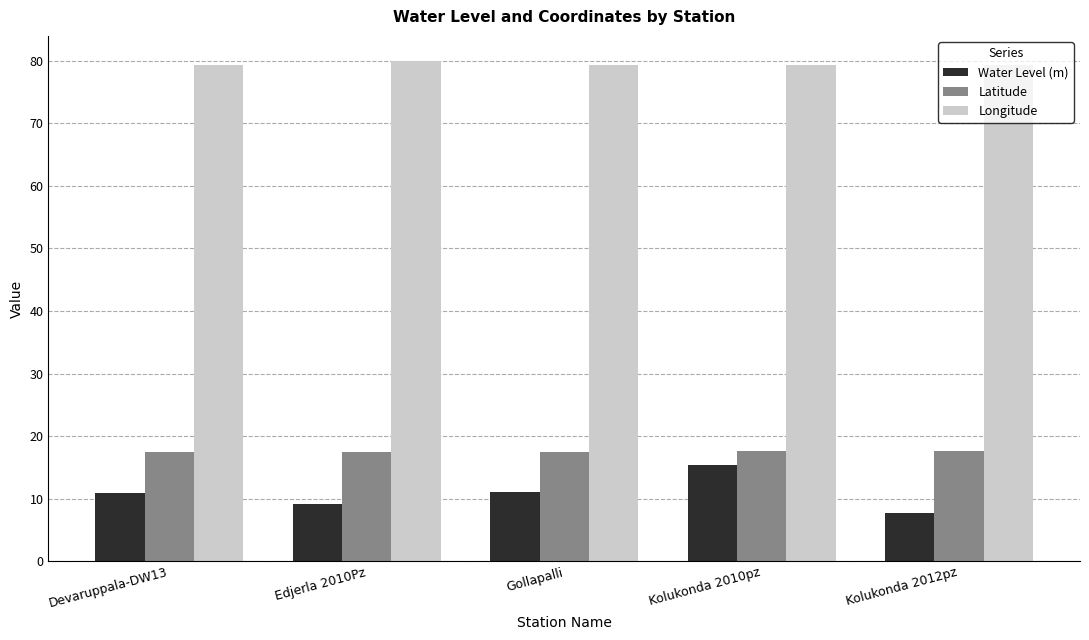

What is the spread (max minus min) of values at Devaruppala-DW13?

68.5